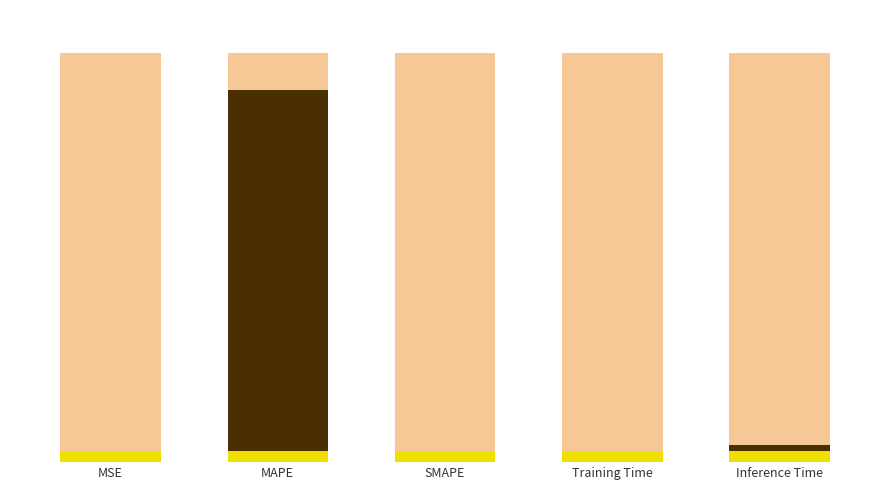

Between Inference Time and MAPE, which is larger?

Inference Time